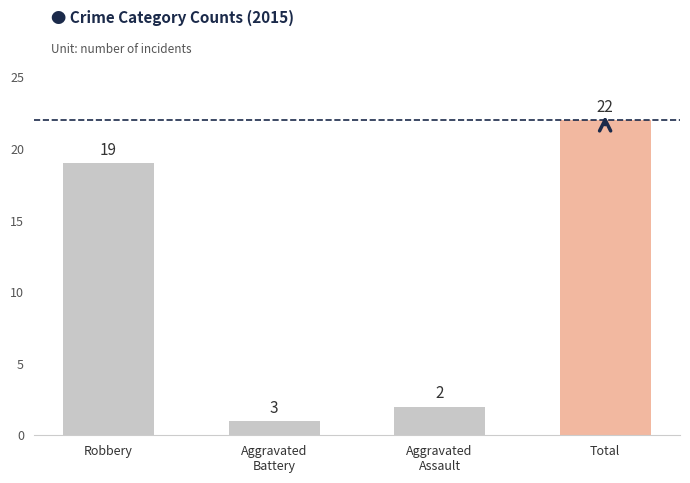

Which series has the largest total across all categories?

Total